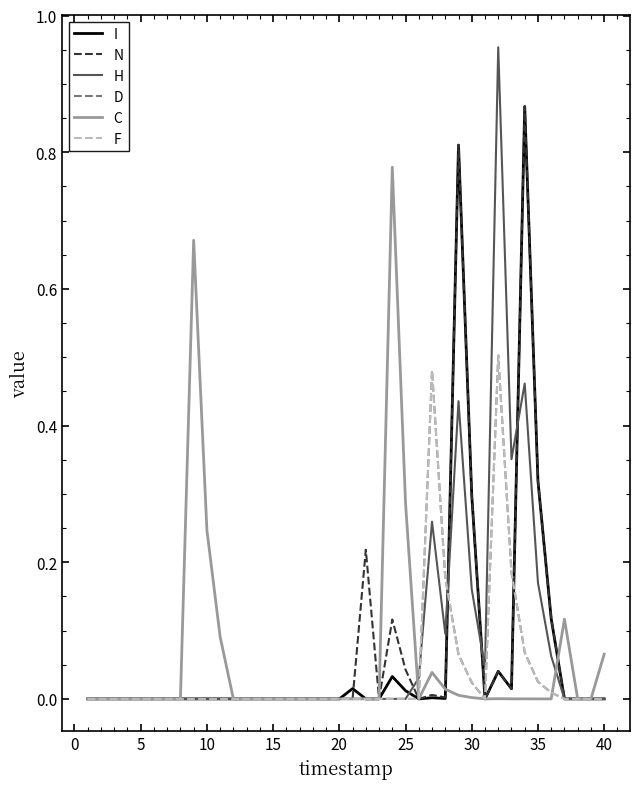

Which series has the largest range (max minus min)?

H